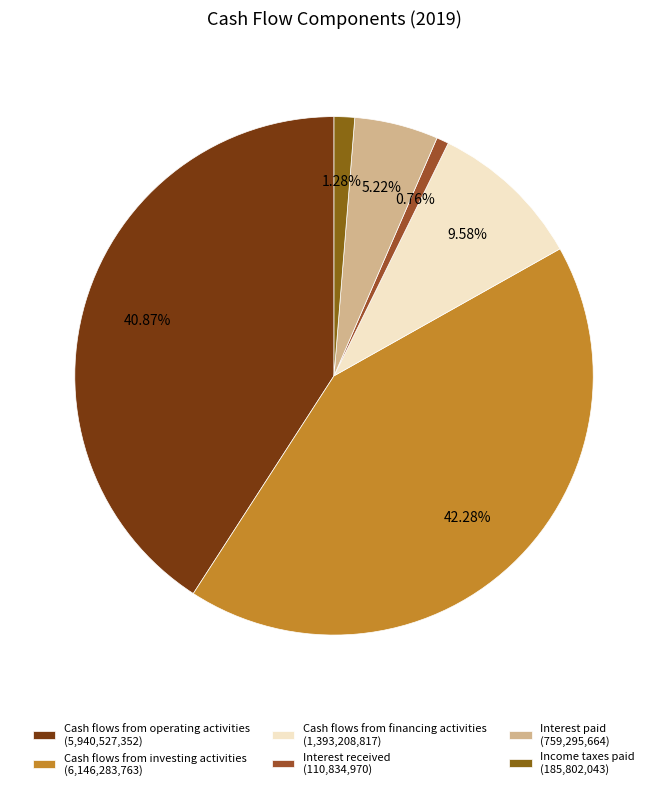

What percentage is the Cash flows from investing activities slice, to the nearest percent?

42%